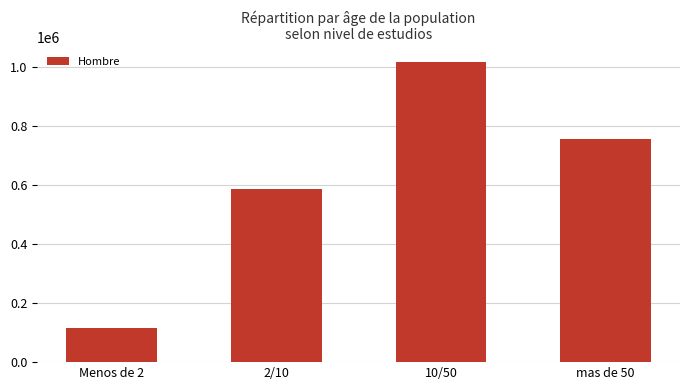

Reading right to left, what are all the values shown in this chart?

mas de 50=756752	10/50=1015959	2/10=586682	Menos de 2=115038